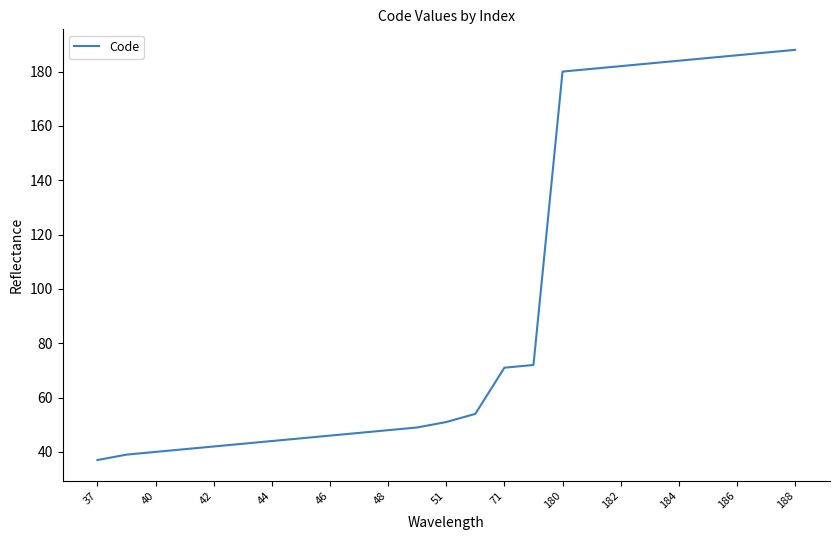

What is the difference between the maximum and minimum values?

151